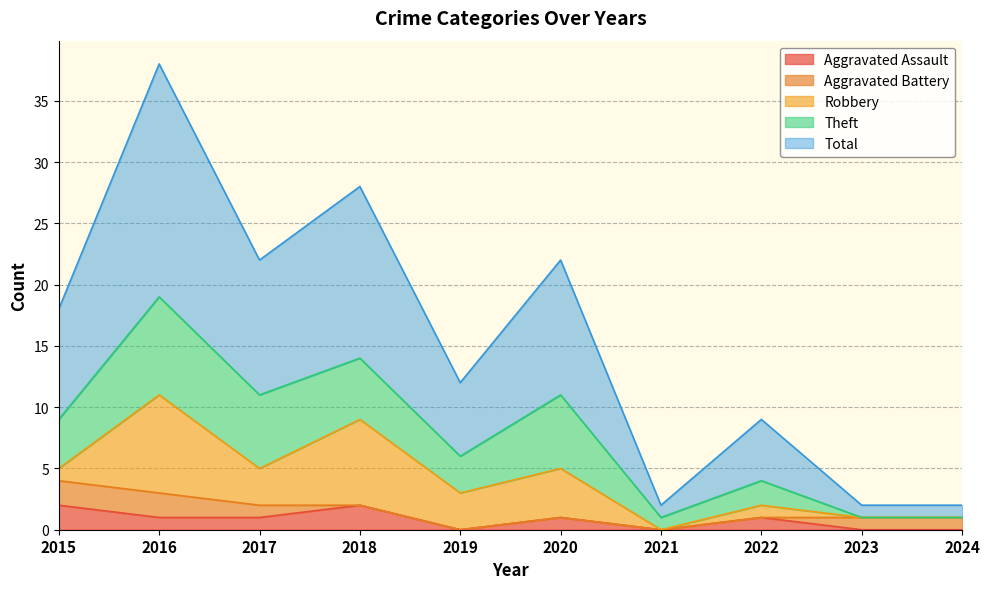

What is the average value of the Aggravated Battery series?

1